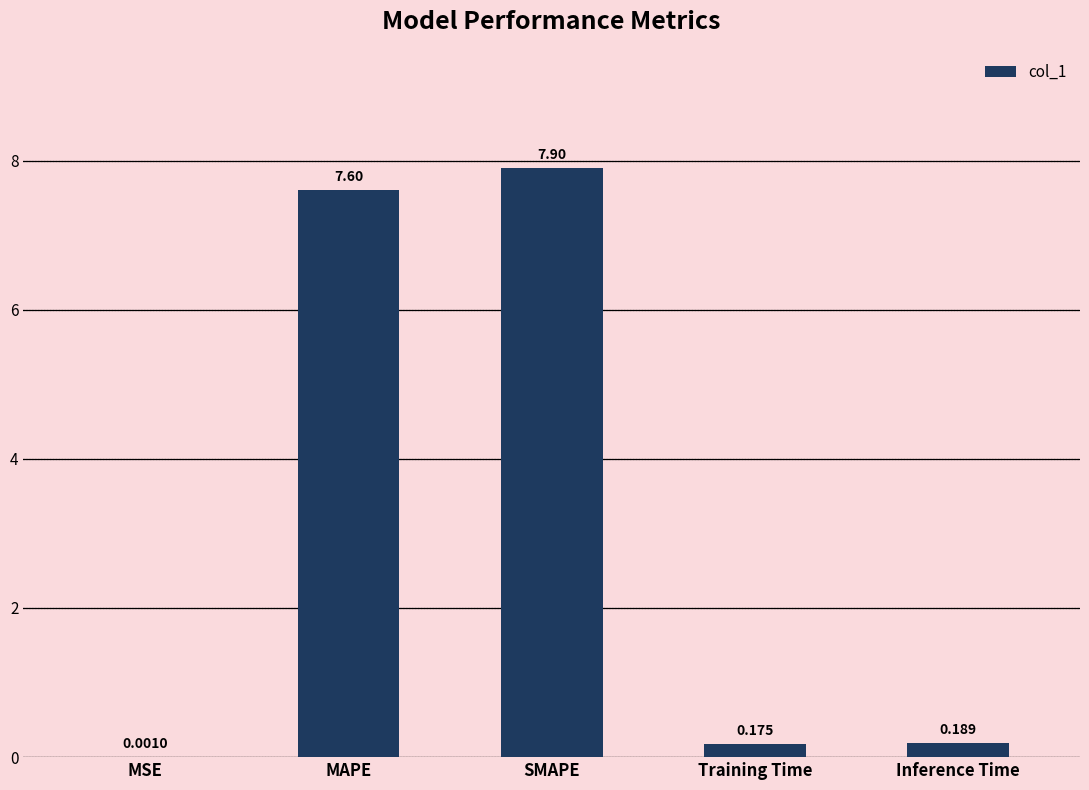

Which has a higher value, SMAPE or MSE?

SMAPE